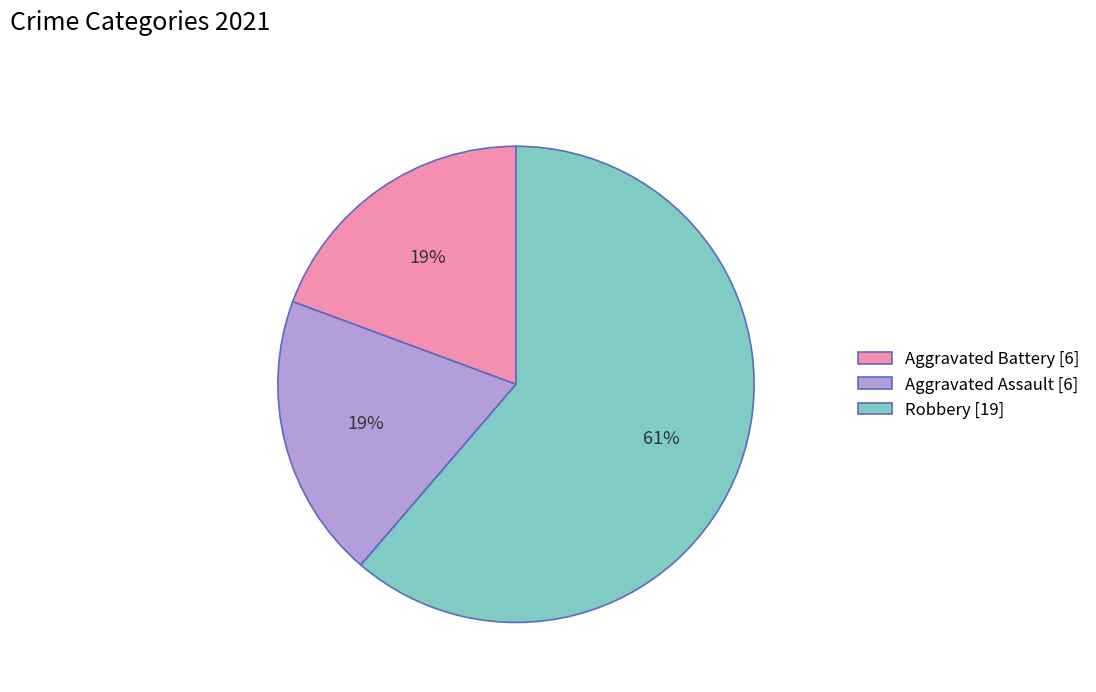

Is there any slice that represents more than half of the pie?

Yes